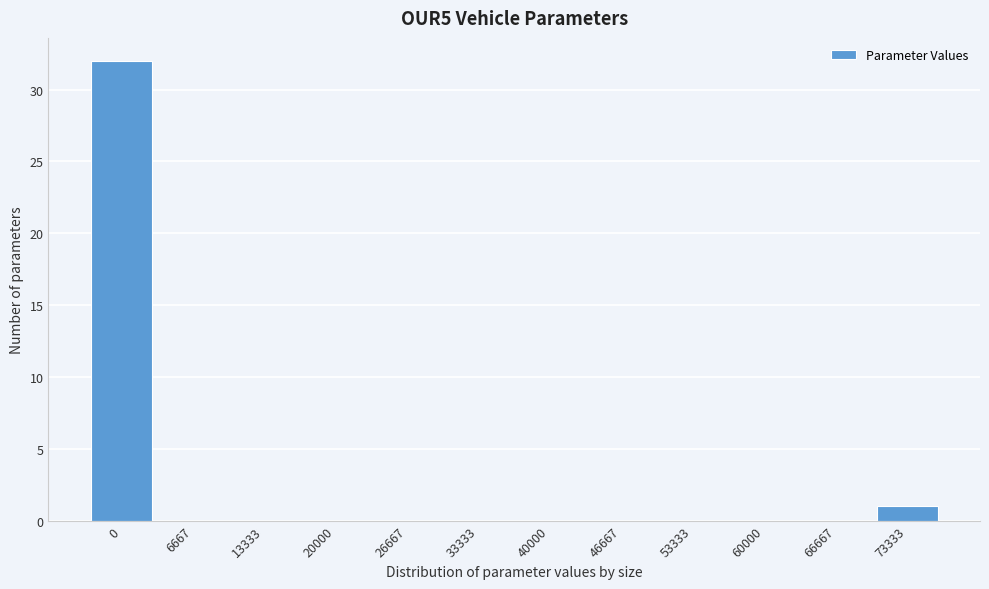

Reading left to right, extract all data points from this chart.

0=32	6667=0	13333=0	20000=0	26667=0	33333=0	40000=0	46667=0	53333=0	60000=0	66667=0	73333=1